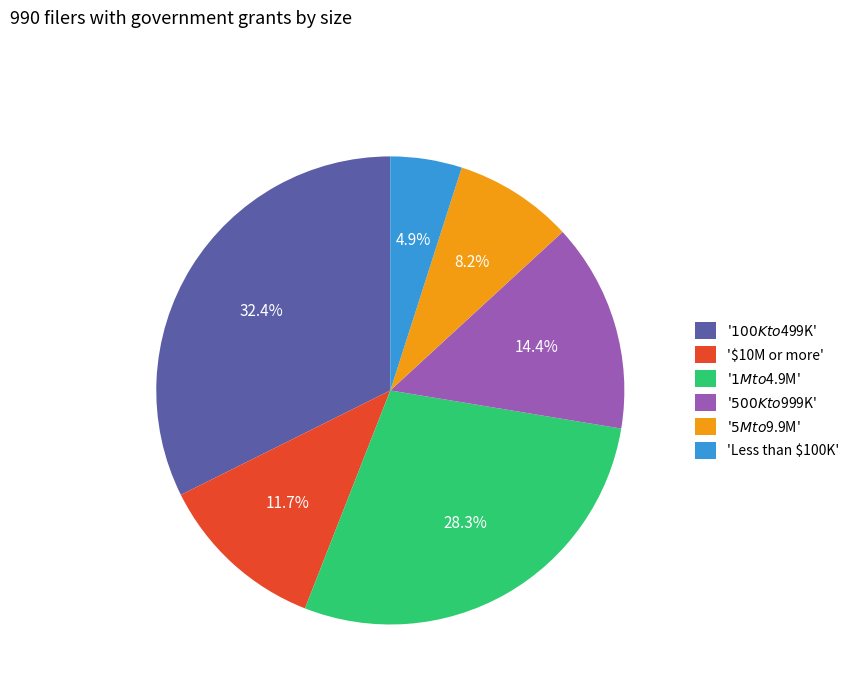

Count the number of slices in the pie.

6